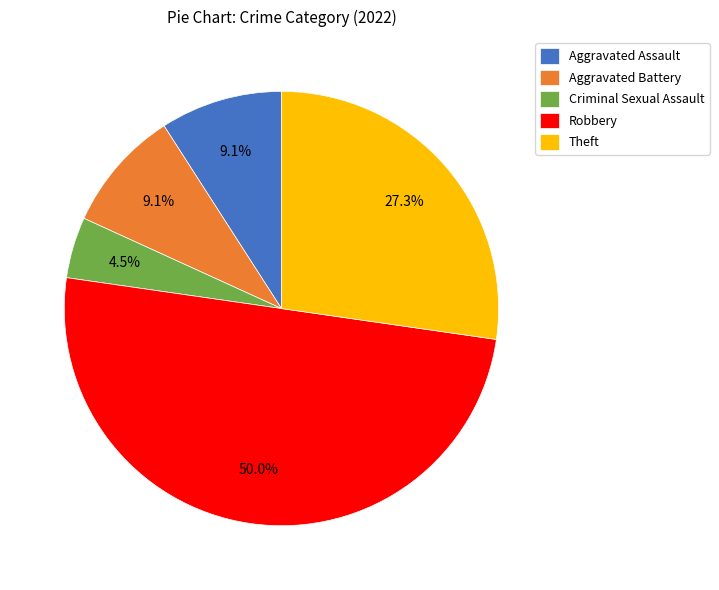

How many segments does this pie chart have?

5